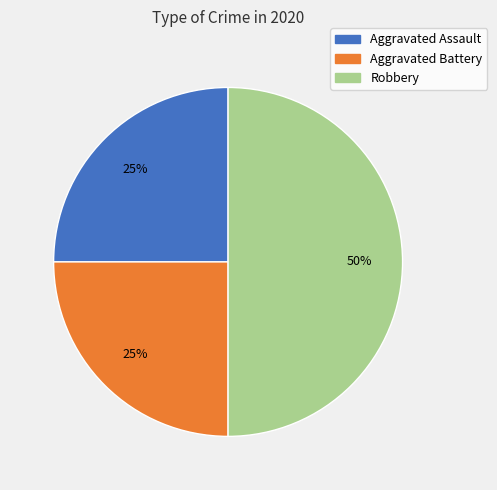

Combined, do Aggravated Assault and Robbery account for over 50%?

Yes